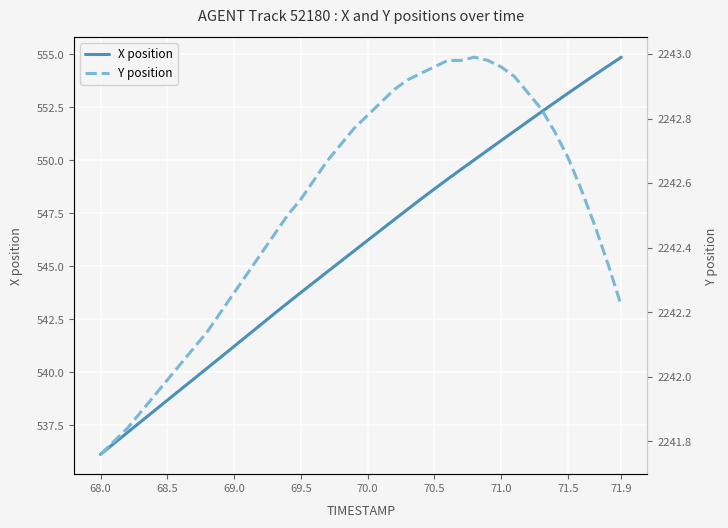

At which label does X position first exceed 546?

70.0